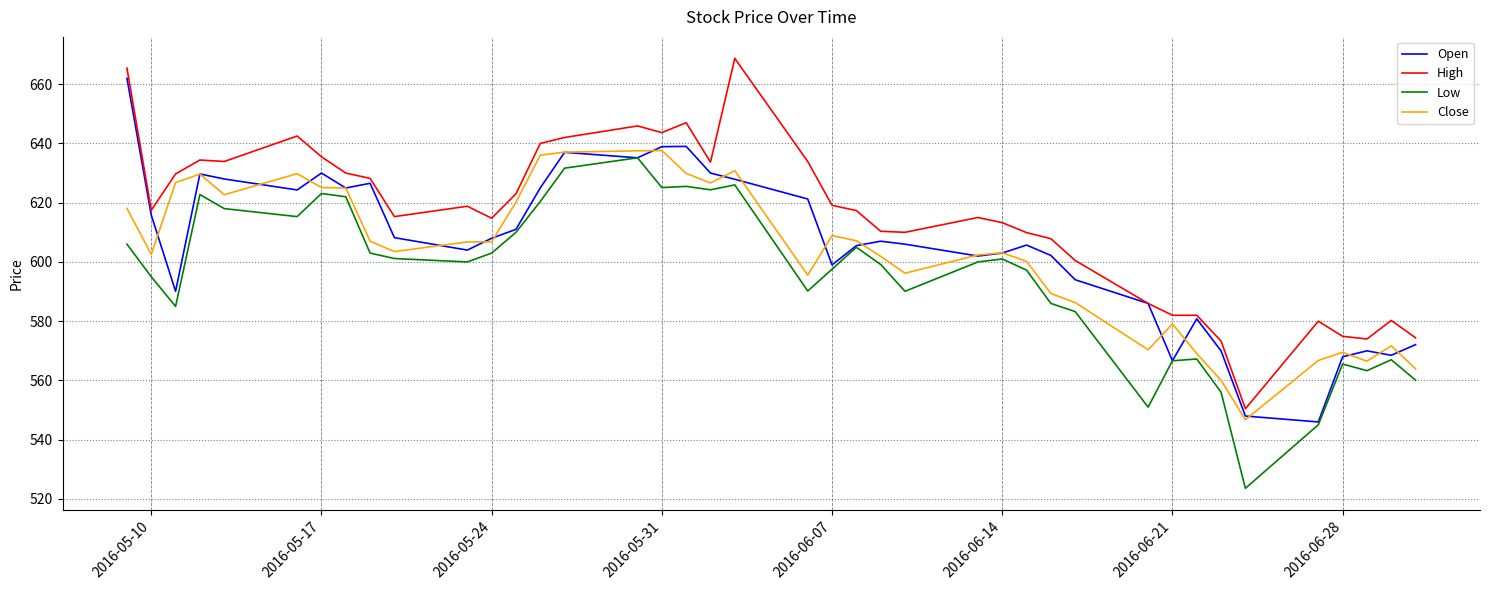

Is this an area chart (filled region under the line)?

No